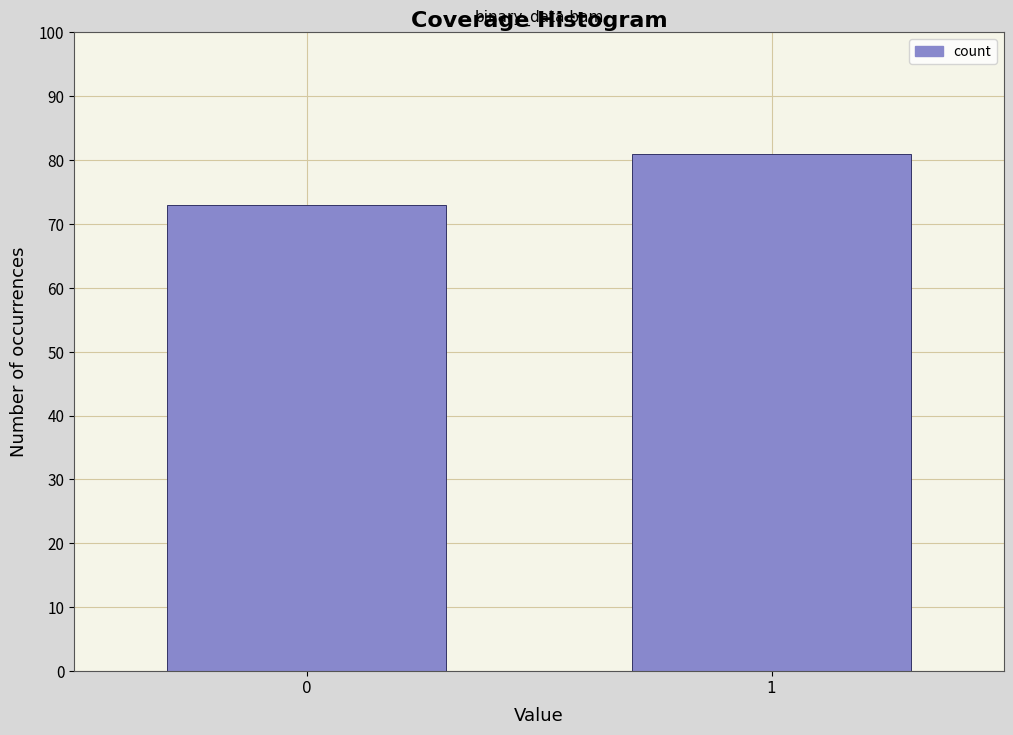

Reading left to right, what are all the values shown in this chart?

73	81